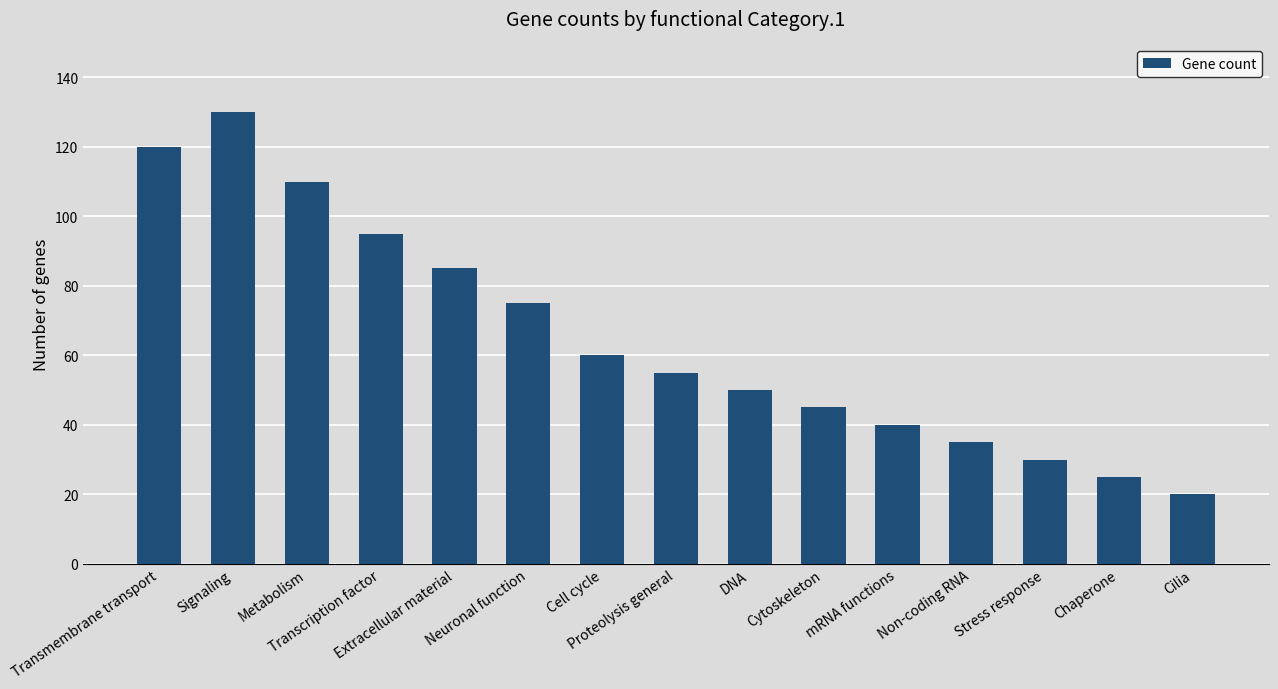

What is the difference between the maximum and second lowest values?

105